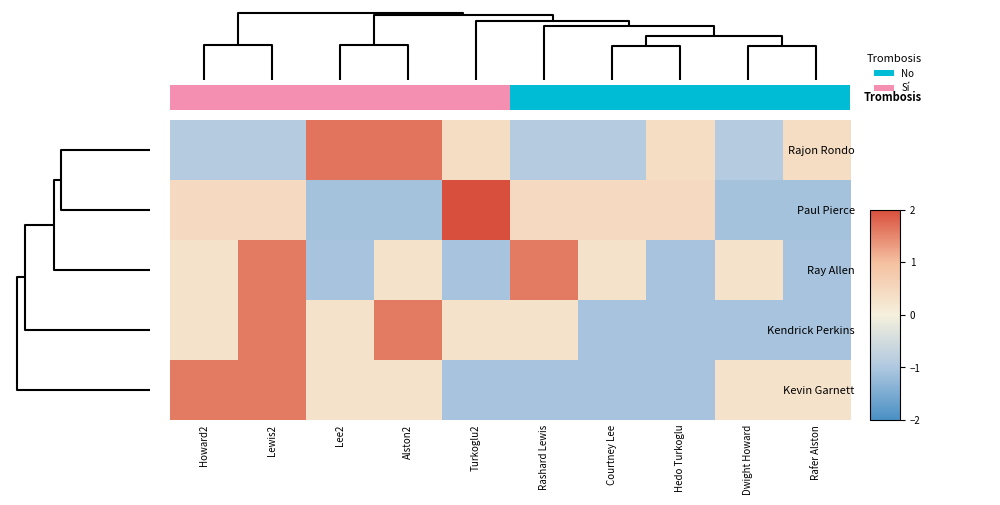

Where is Kendrick Perkins nearest to the value 0?

Howard2